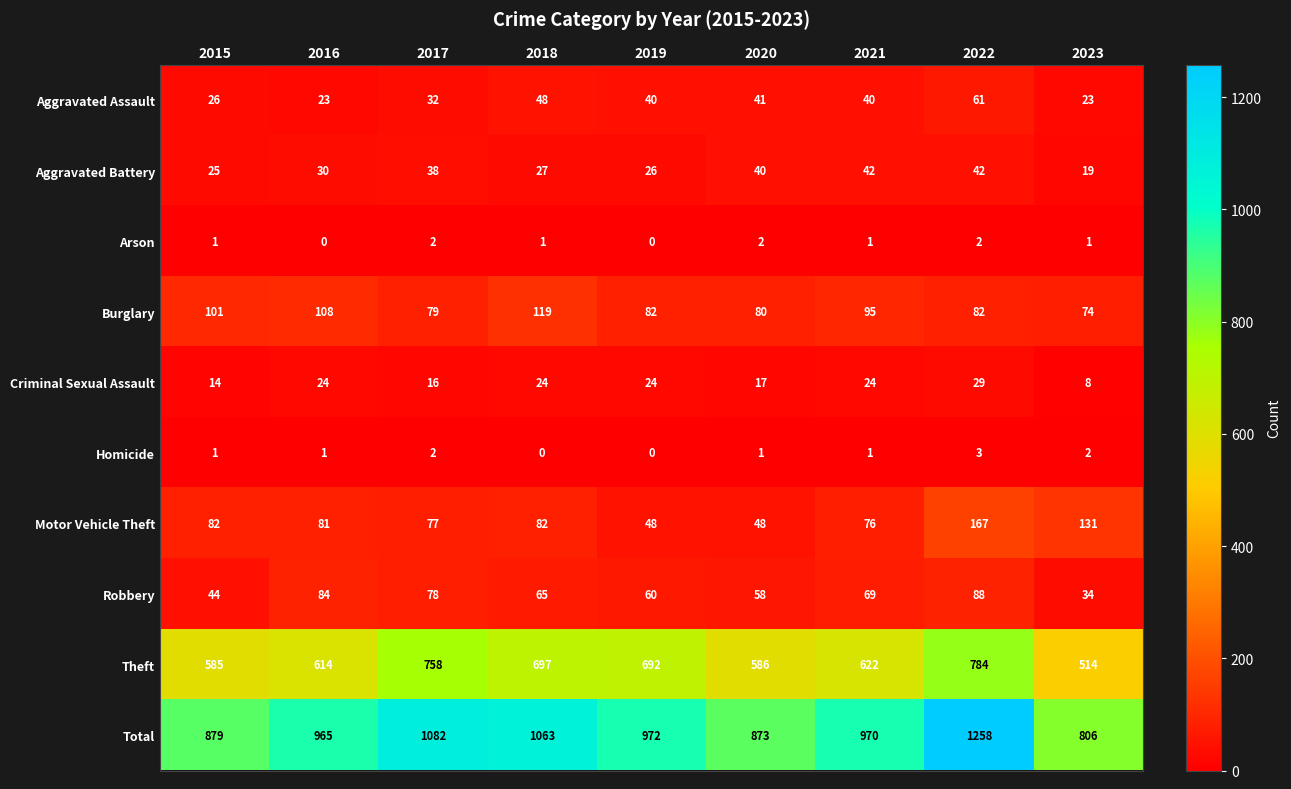

Where is Total nearest to the value 1032?

2018